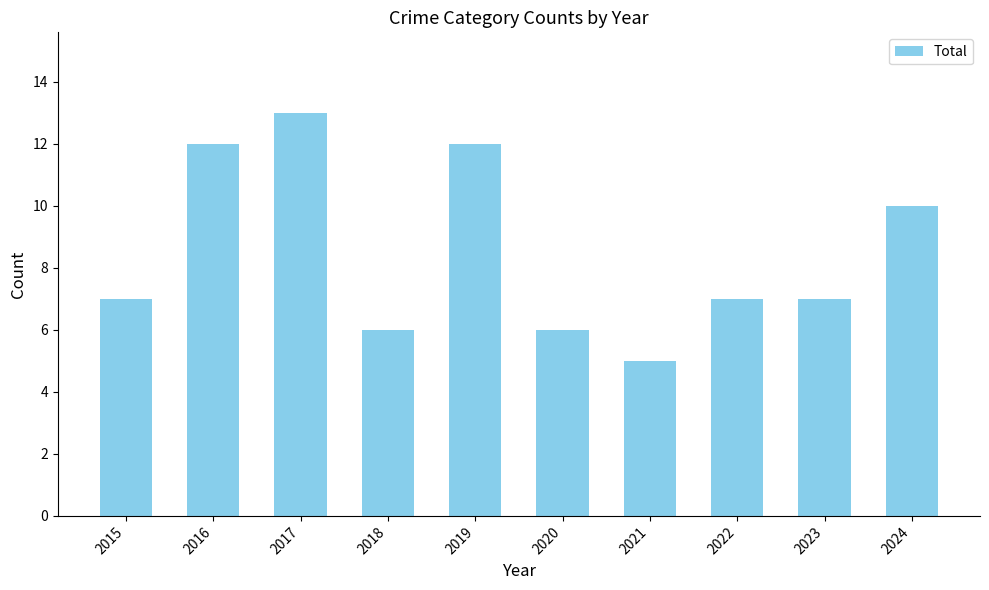

How many distinct data groups are displayed?

1